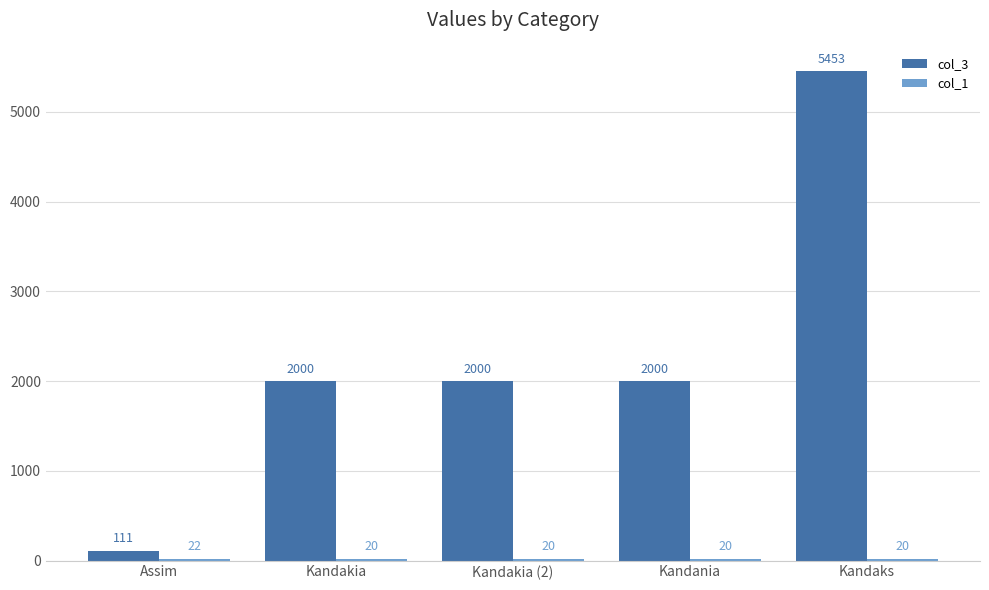

Are the bars grouped side by side (vs. stacked)?

Yes